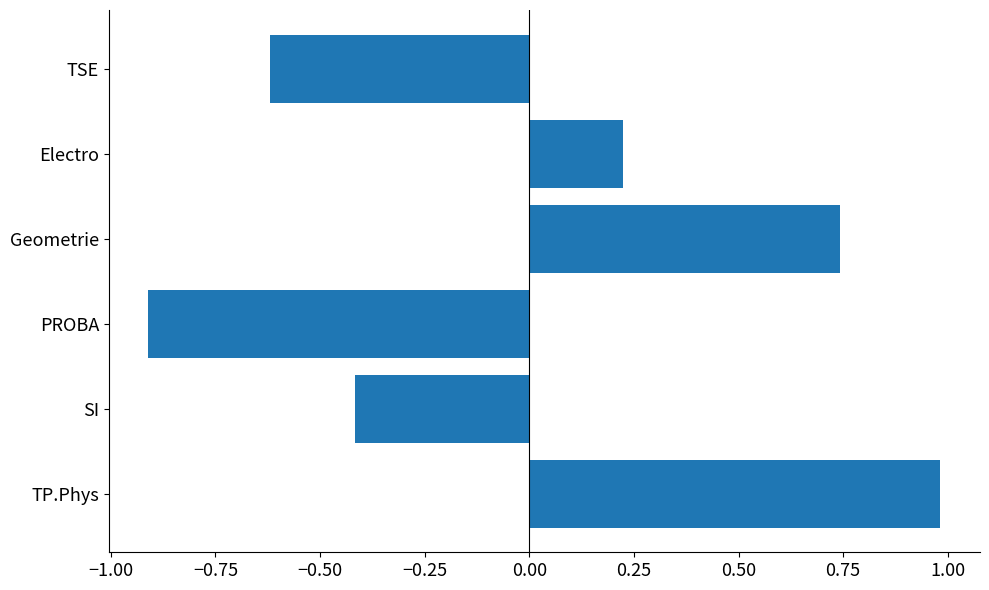

What is the difference between the second highest and second lowest values?

1.4